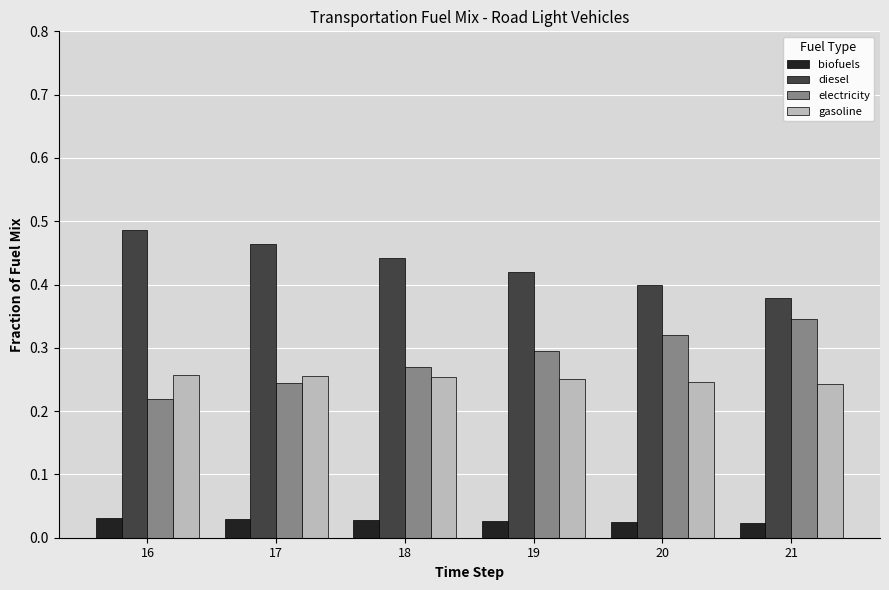

Rank the series at 18 from highest to lowest value.

diesel, electricity, gasoline, biofuels